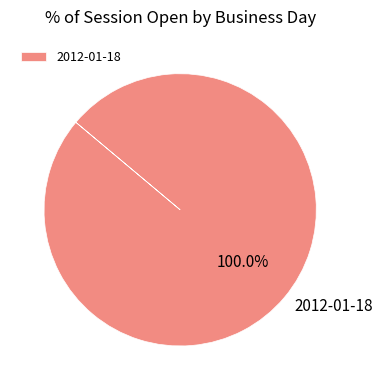

Rank the categories by value from highest to lowest.

2012-01-18